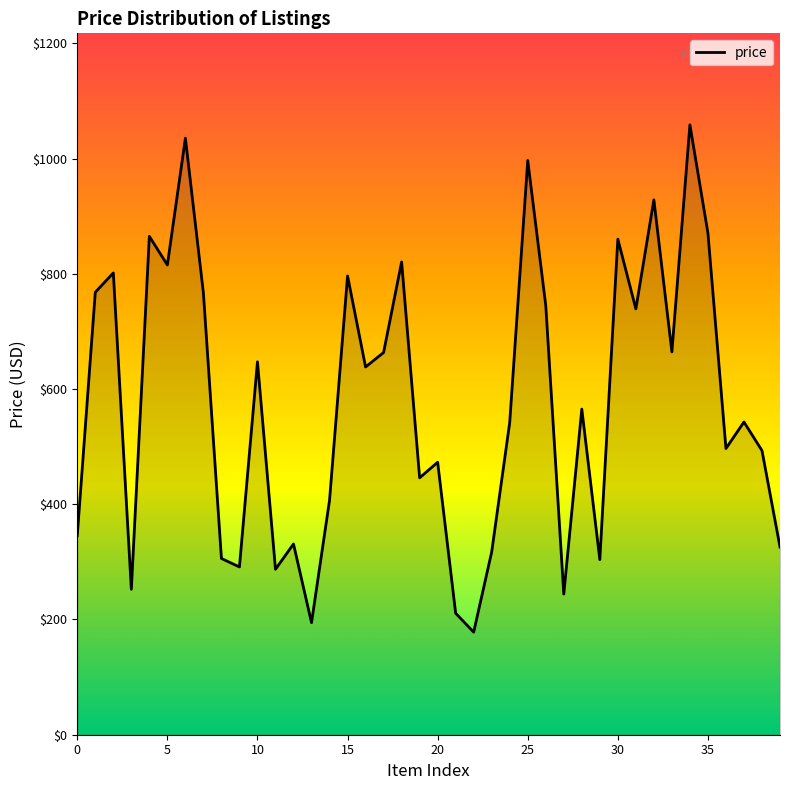

What is the difference between the maximum and minimum values?

880.5